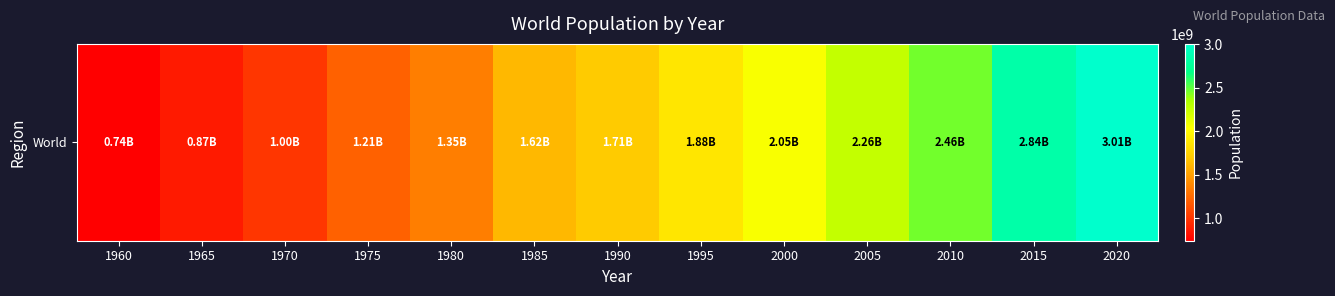

Between 1970 and 1985, which is larger?

1985